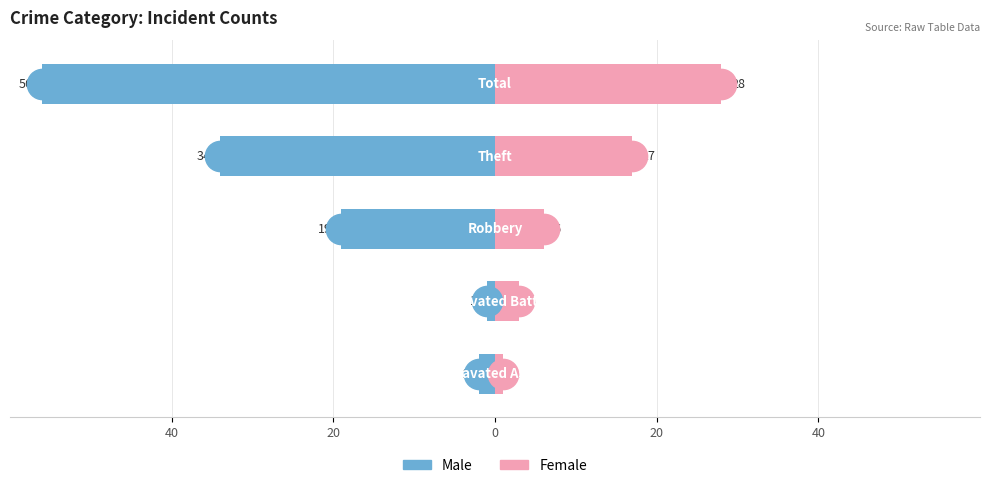

What is the difference between the highest and lowest values at 20?

4